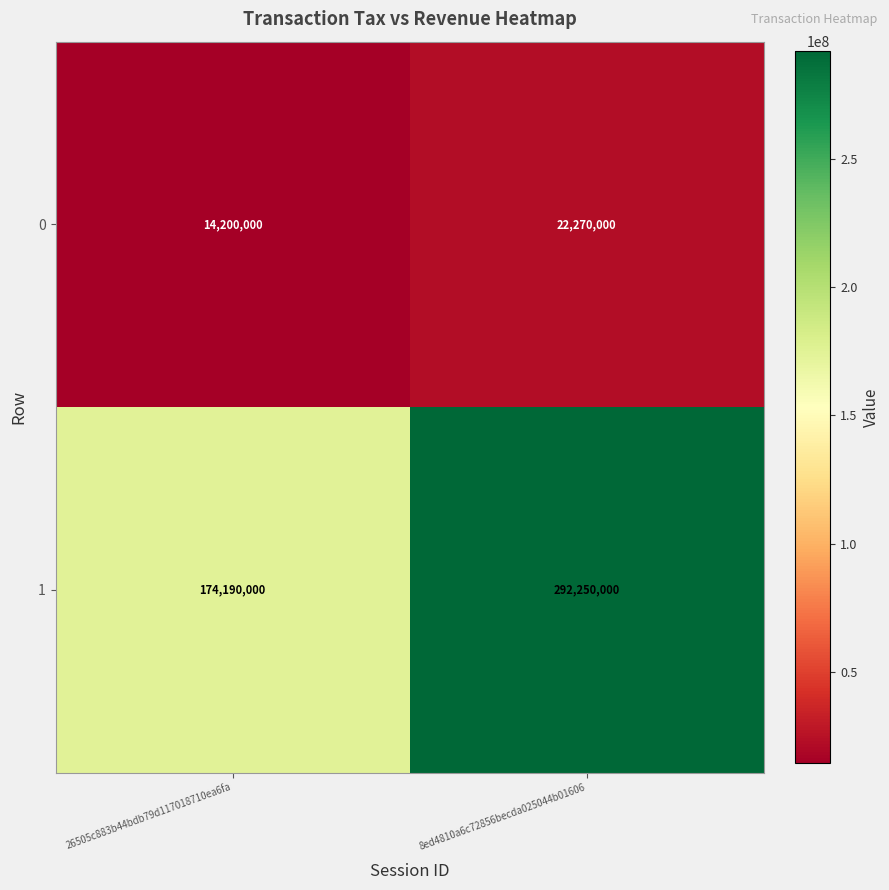

Rank the series by their average value, from lowest to highest.

0, 1